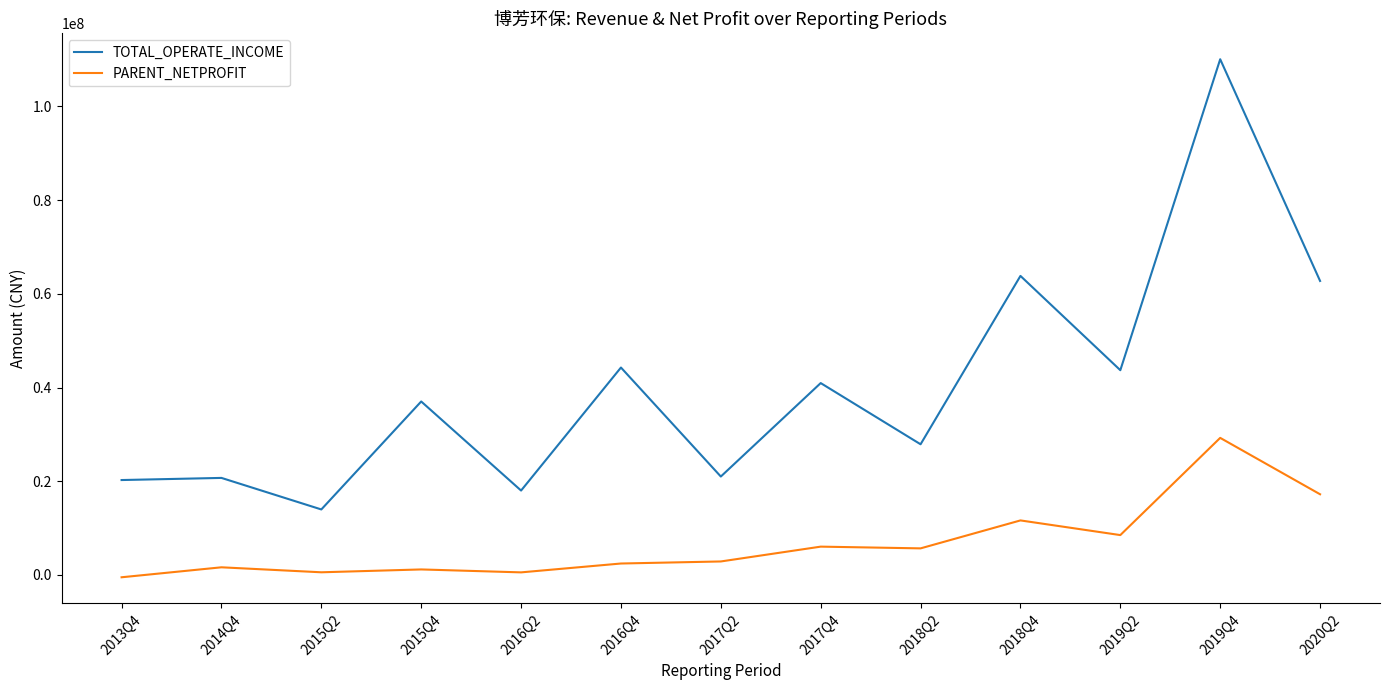

At 2017Q4, list the series in order from largest to smallest.

TOTAL_OPERATE_INCOME, PARENT_NETPROFIT